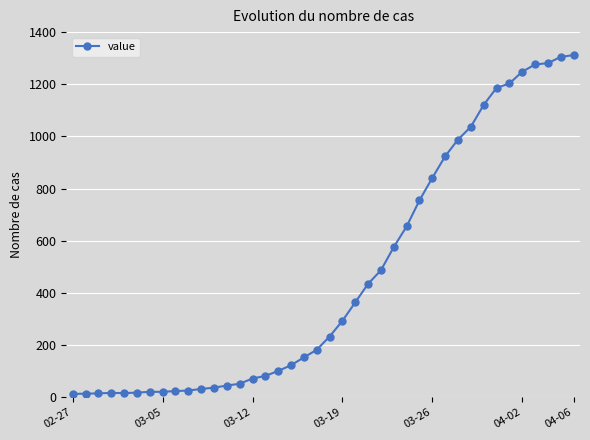

What is the sum of all values?

18584